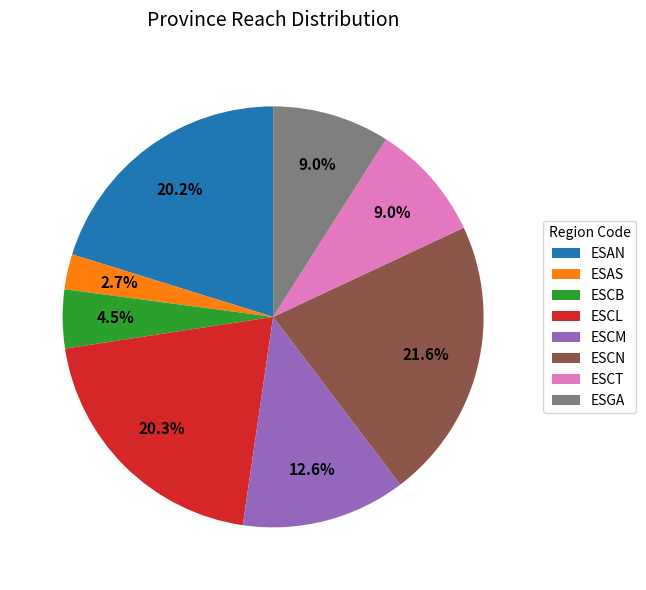

How many segments does this pie chart have?

8